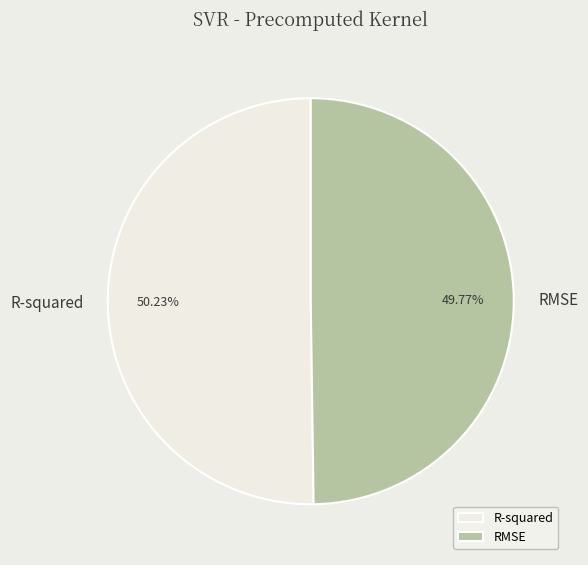

Do R-squared and RMSE together represent more than half of the pie?

Yes